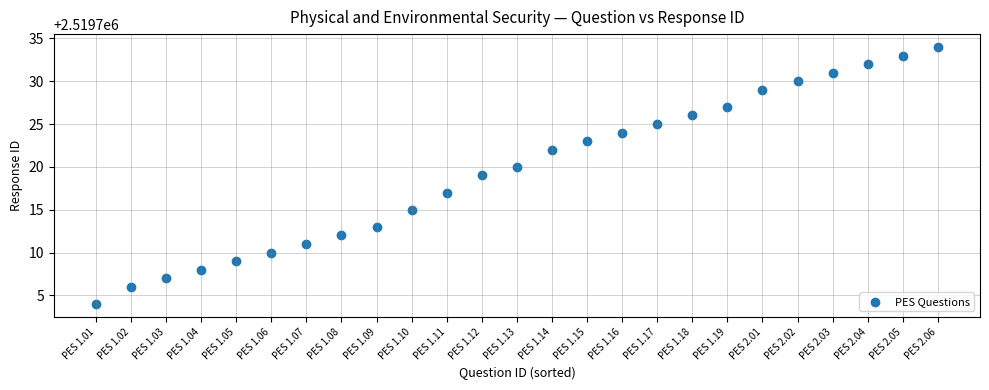

What is the range of Y values (max minus min)?

30